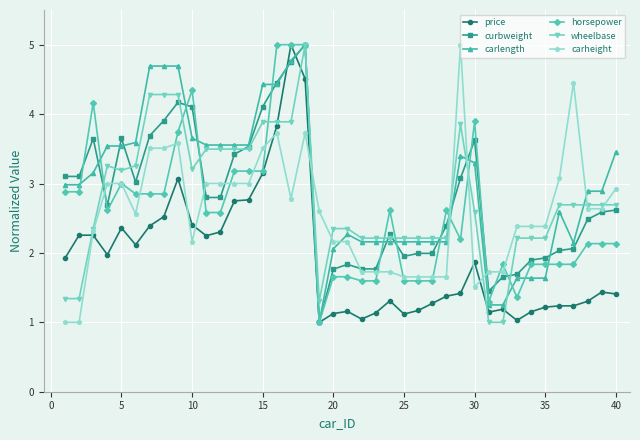

True or false: horsepower and wheelbase intersect in this chart.

True